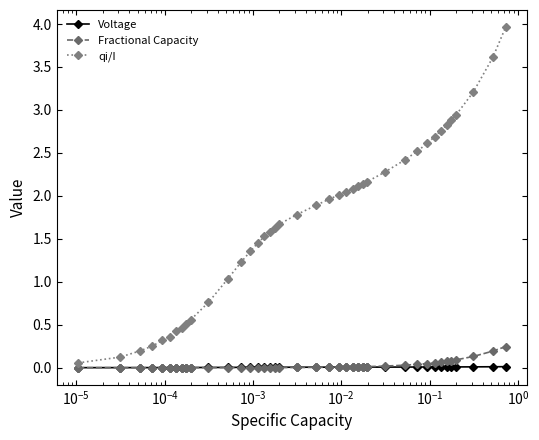

Which series has the largest range (max minus min)?

qi/I